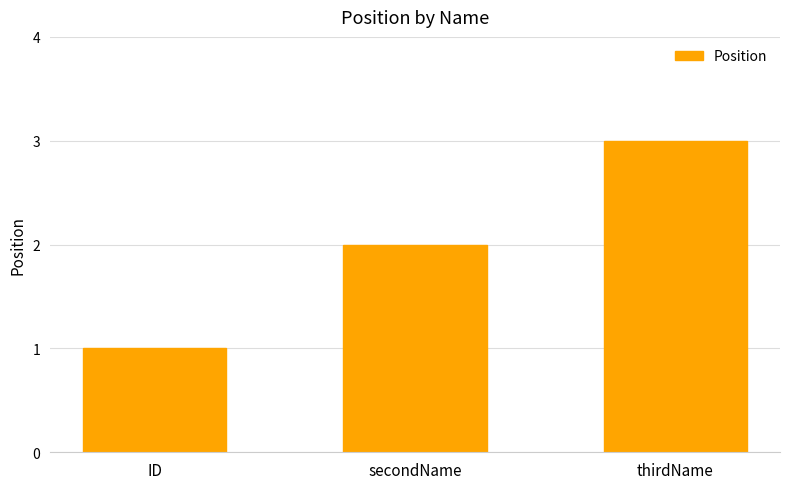

What position from the right is ID?

3